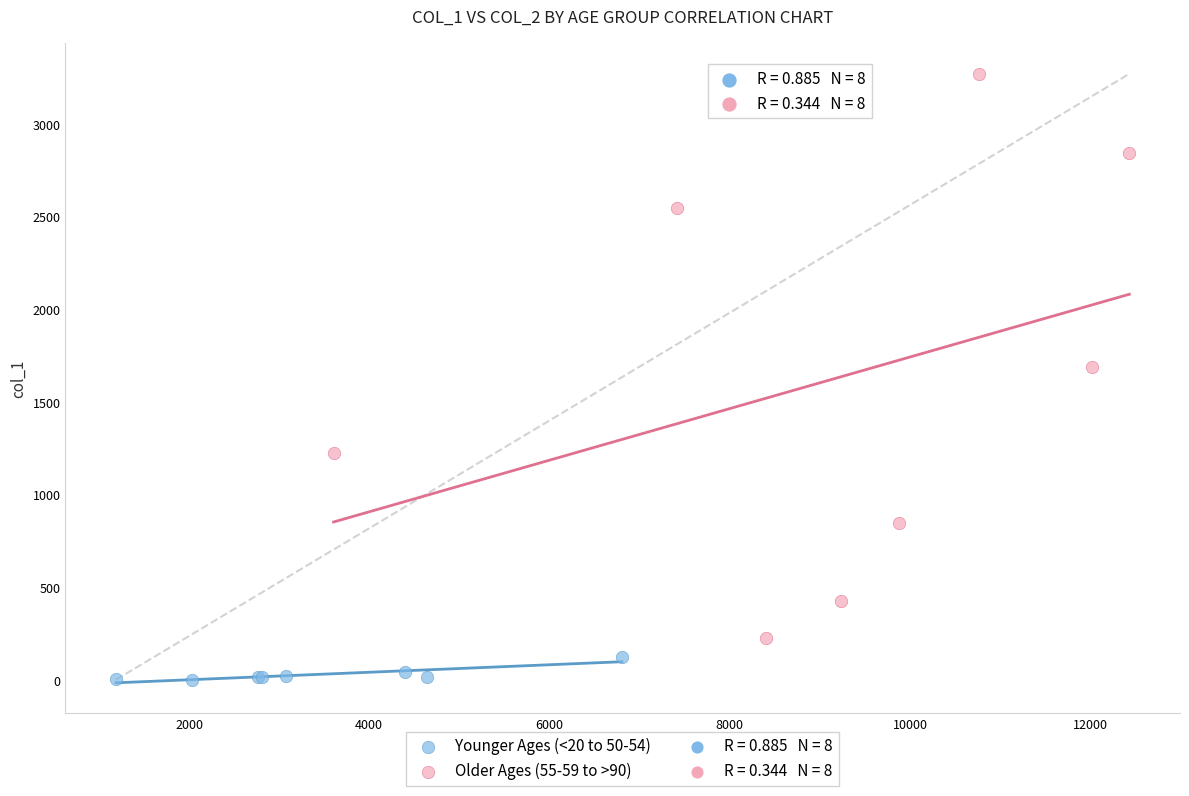

Which series reaches the maximum Y coordinate?

Older Ages (55-59 to >90)